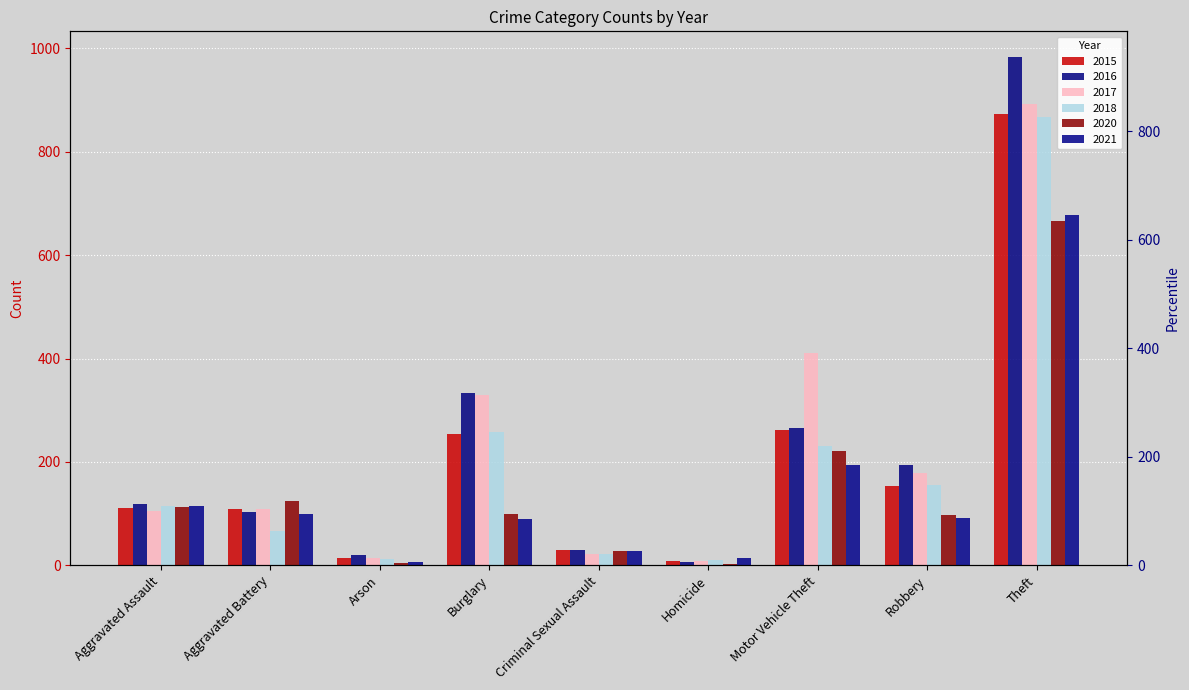

Does the chart contain stacked bars?

No